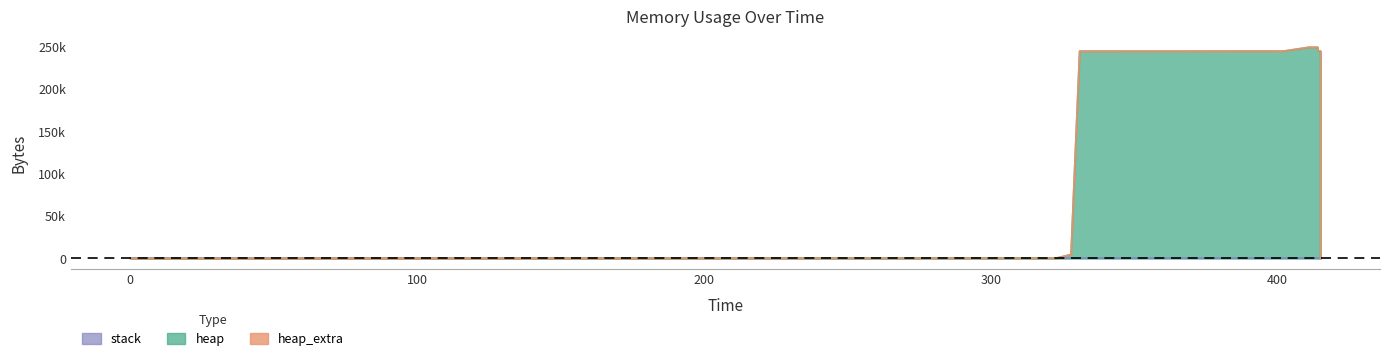

Where is heap nearest to the value 124599?

415